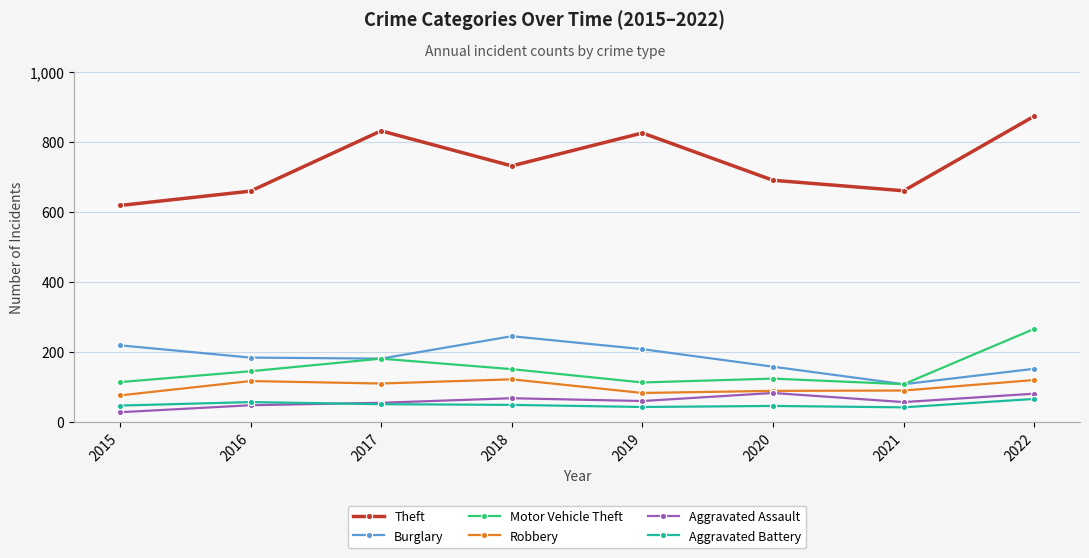

True or false: Robbery and Aggravated Battery intersect in this chart.

False